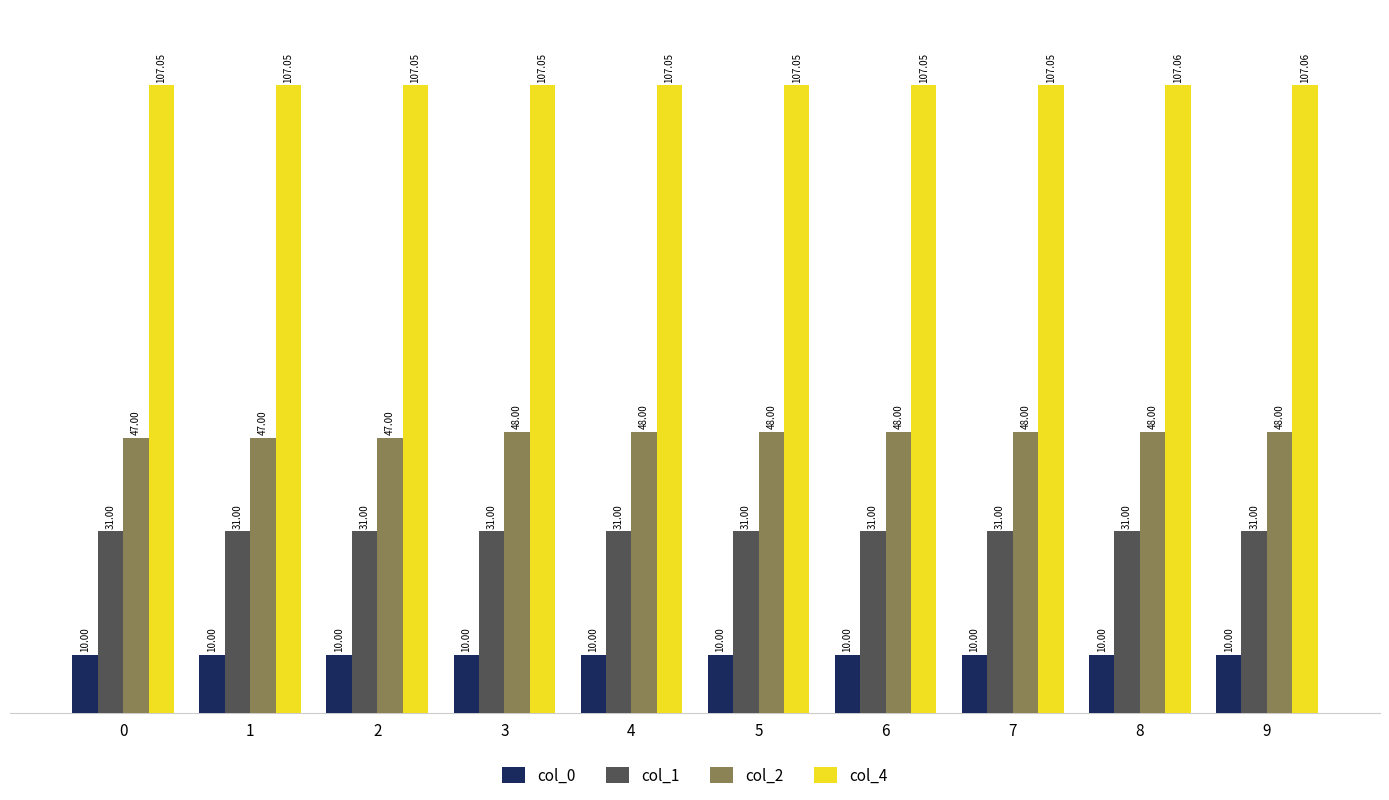

What is the value of the col_2 bar at the 5th from the left?

48.0